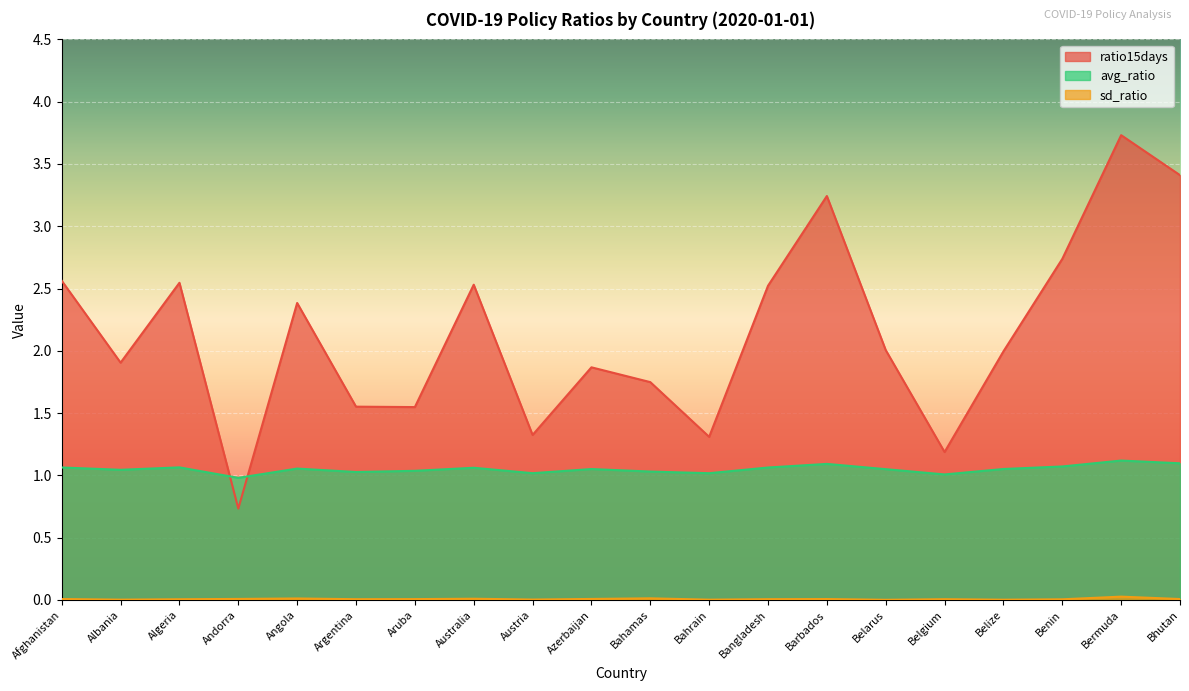

Does the chart display data point markers on the line(s)?

No